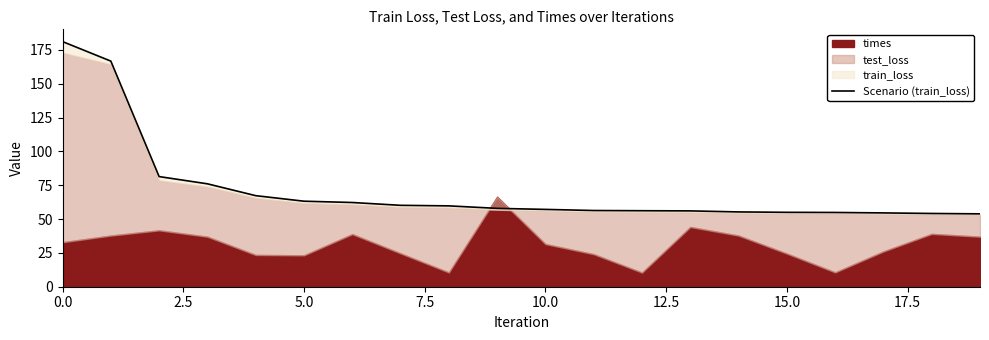

How many lines are shown in the chart?

1